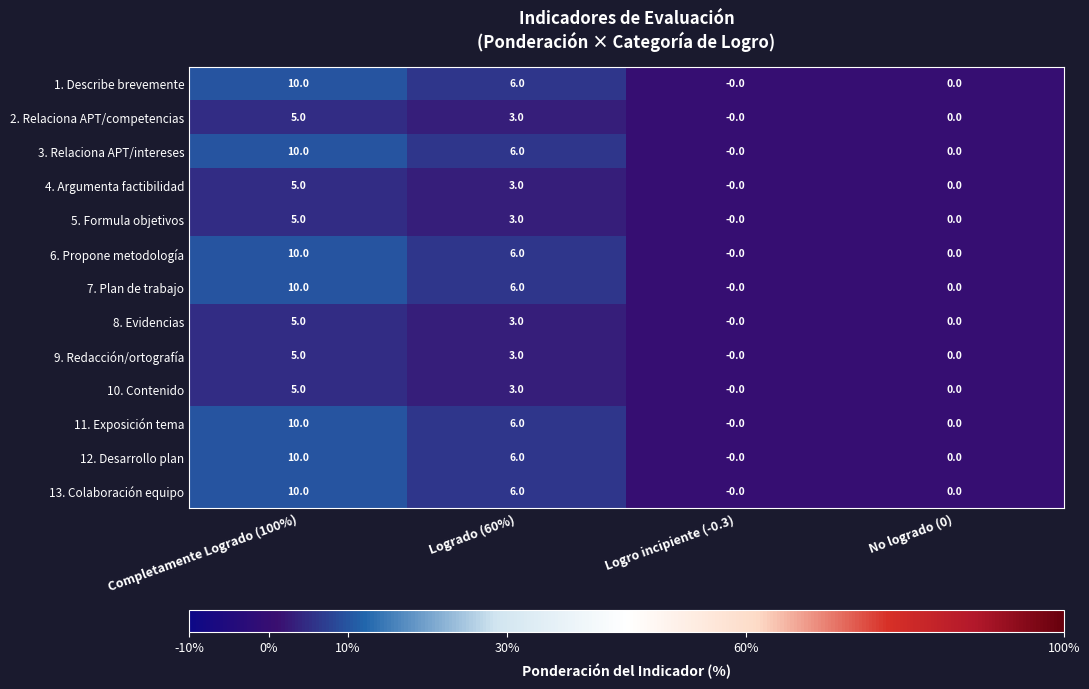

What is the total value across all series at Logrado (60%)?

60